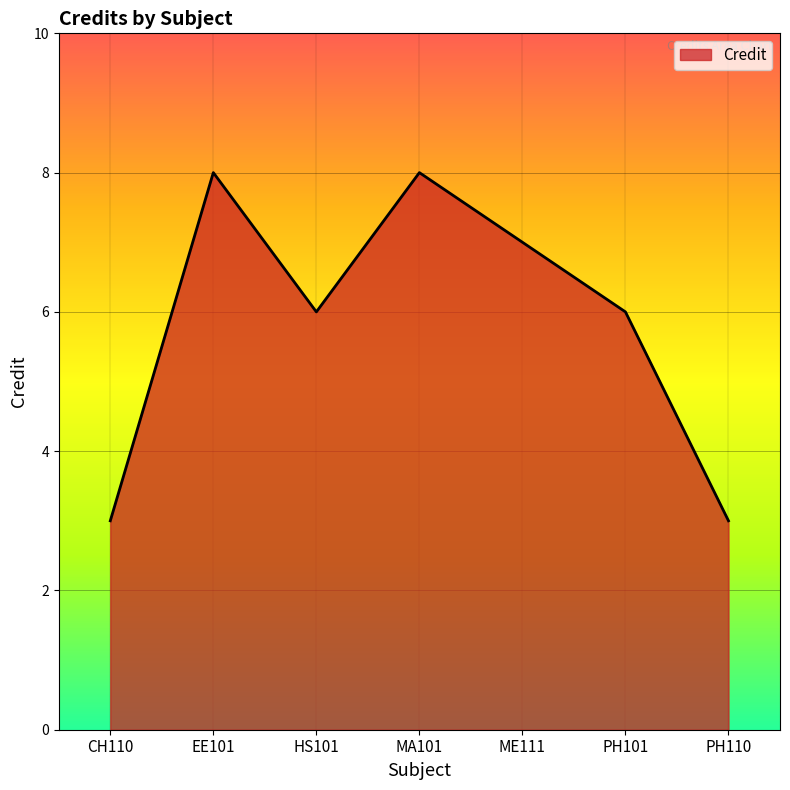

What position from the right is ME111?

3